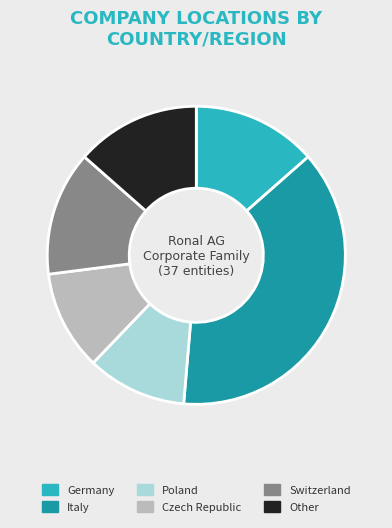

Is it true that Switzerland is 14% of the pie?

True